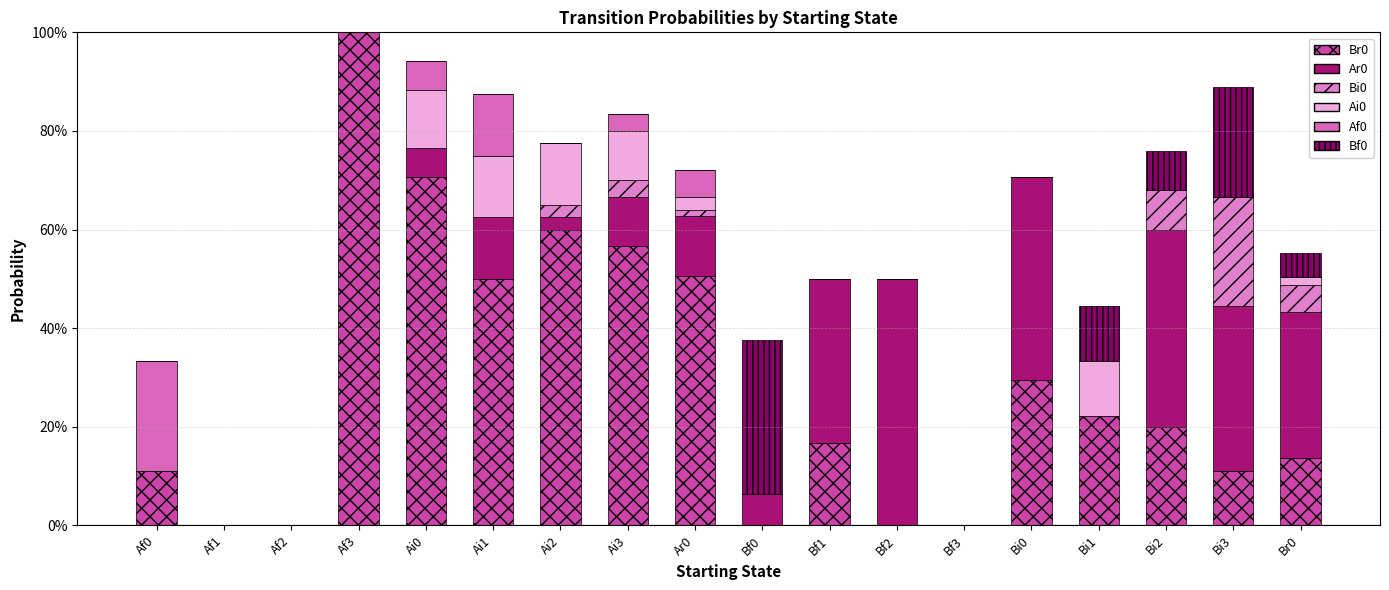

Which series changed the most between Af0 and Ai3?

Br0